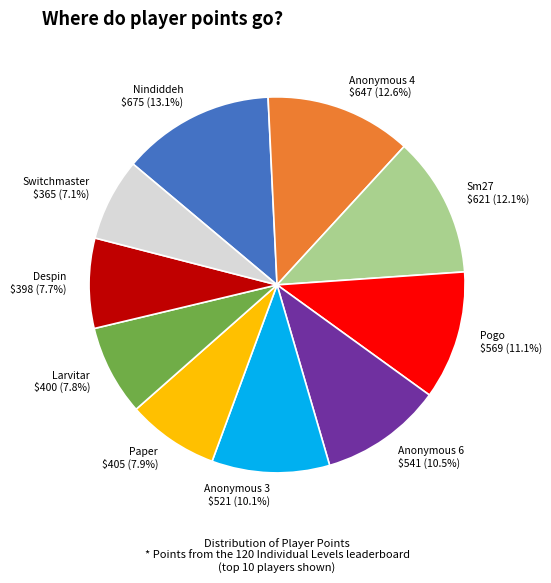

To the nearest percent, what portion does Despin represent?

8%